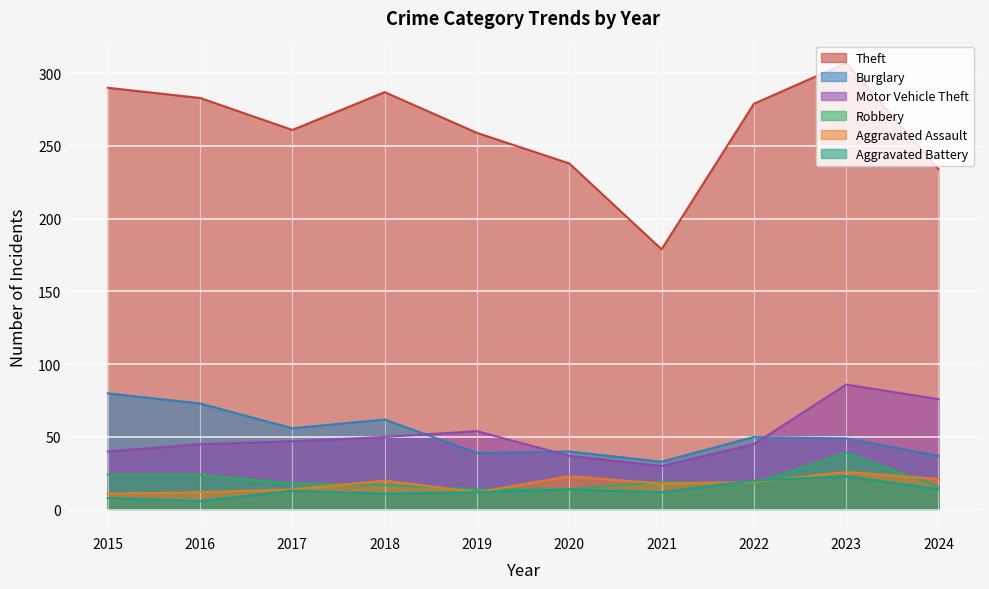

The value of Motor Vehicle Theft at 2020 is 23. True or false?

False